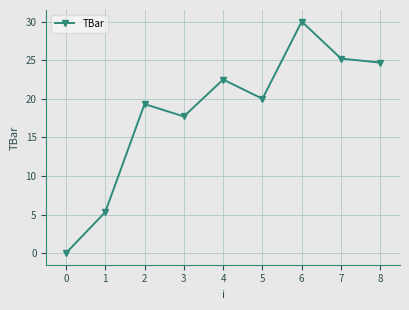

Where is the data nearest to the value 15?

3